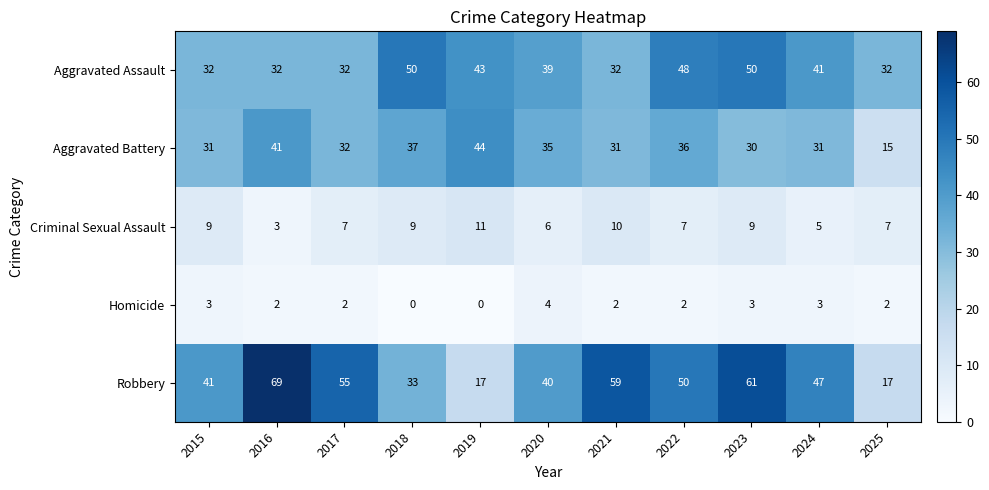

Which series has the largest total across all categories?

Robbery